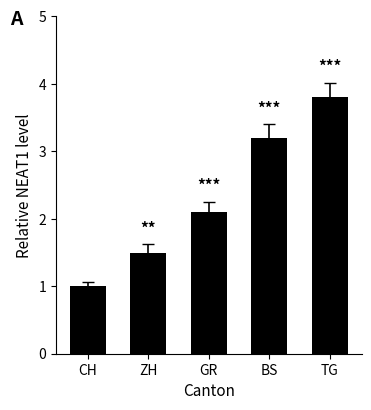

Rank the categories by value from highest to lowest.

TG, BS, GR, ZH, CH